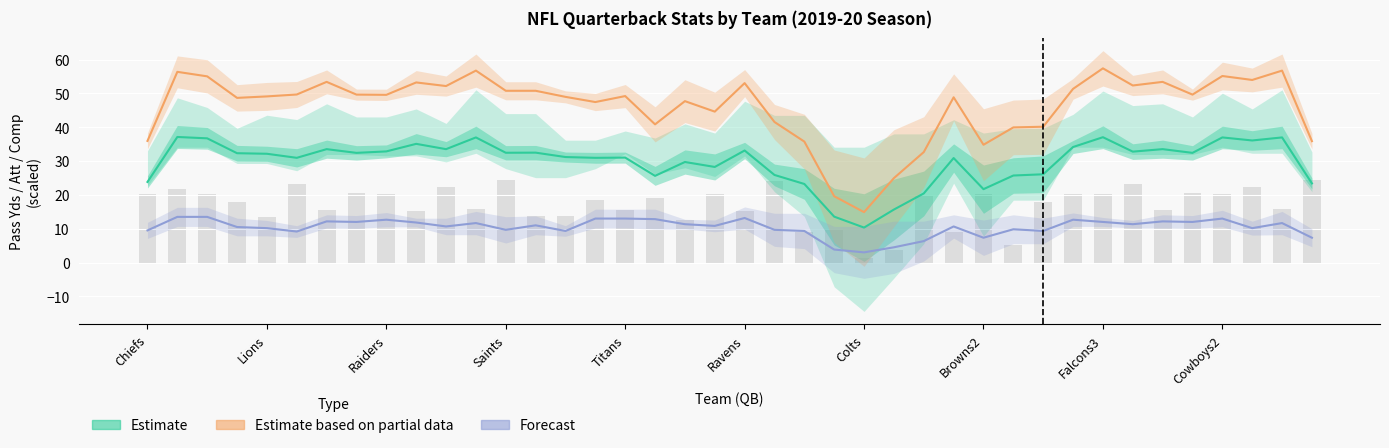

What is the sum of the Estimate (Comp/10) values at 36 and 27?

67.9